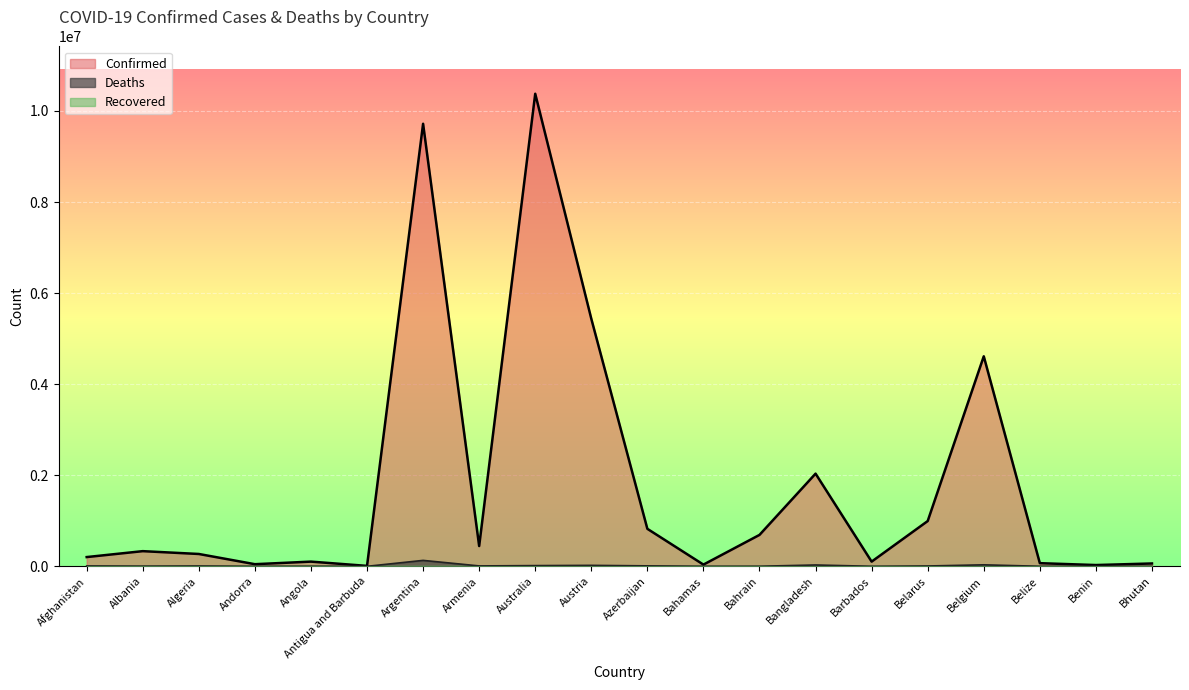

Reading left to right, extract all data points from this chart.

Confirmed: 202966	332966	270836	46535	103131	9106	9718875	445100	10377788	5436721	823247	37386	689820	2035152	103014	994037	4612239	68943	27782	62331
Deaths: 7821	3593	6881	155	1917	146	129991	8706	15660	20979	9944	833	1527	29423	560	7118	32902	687	163	21